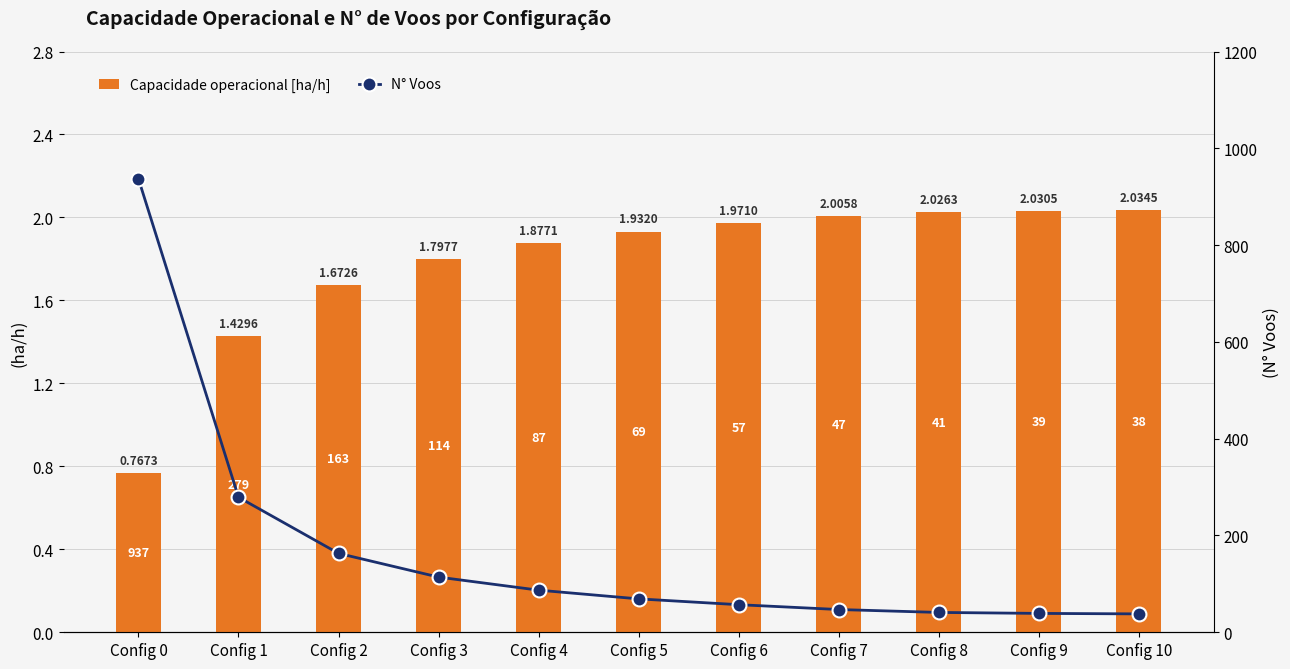

List the series in order of their overall mean, lowest first.

Capacidade operacional [ha/h], N° Voos